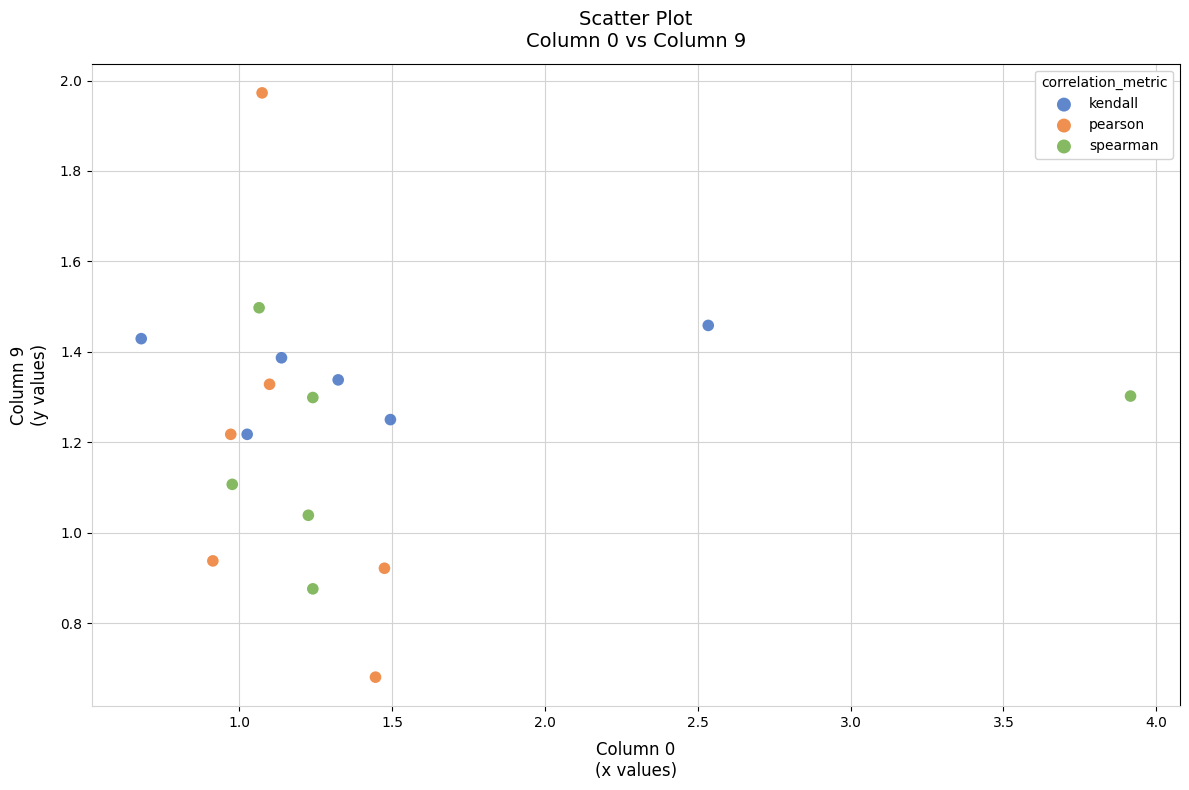

Which series contains the highest Y value?

pearson